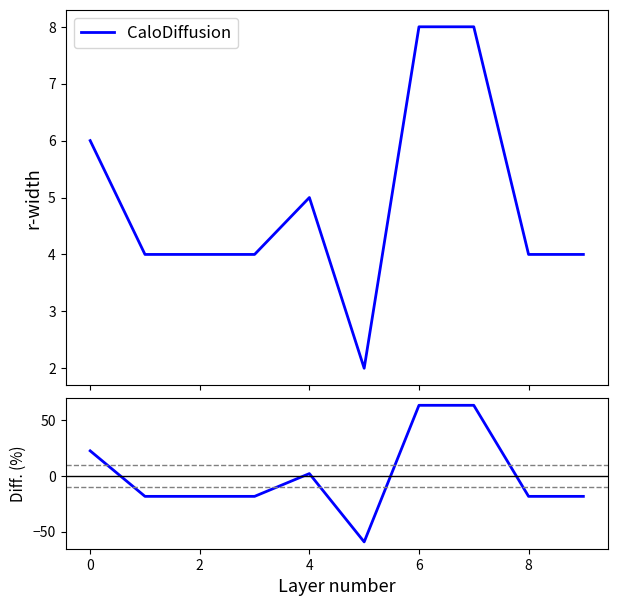

What is the highest value of the CaloDiffusion series?

8